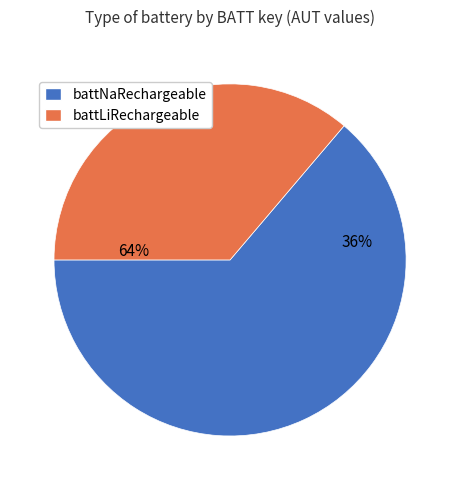

How many segments does this pie chart have?

2